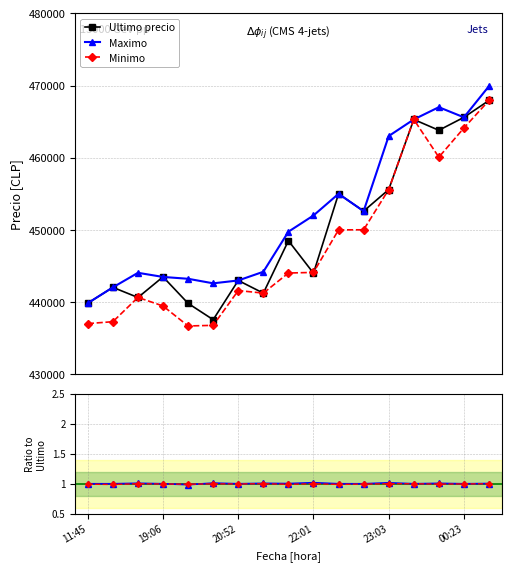

What is the highest value of the Ultimo precio series?

467932